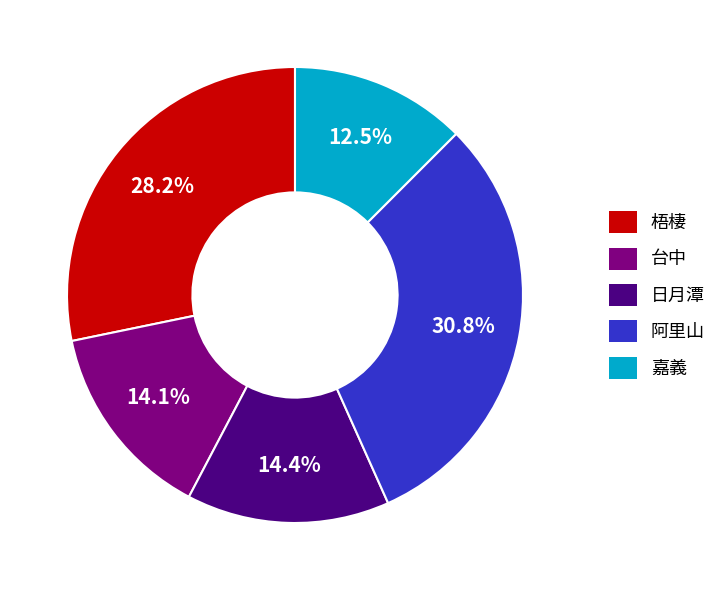

To the nearest percent, what is the difference between the 阿里山 and 日月潭 slice percentages?

16%